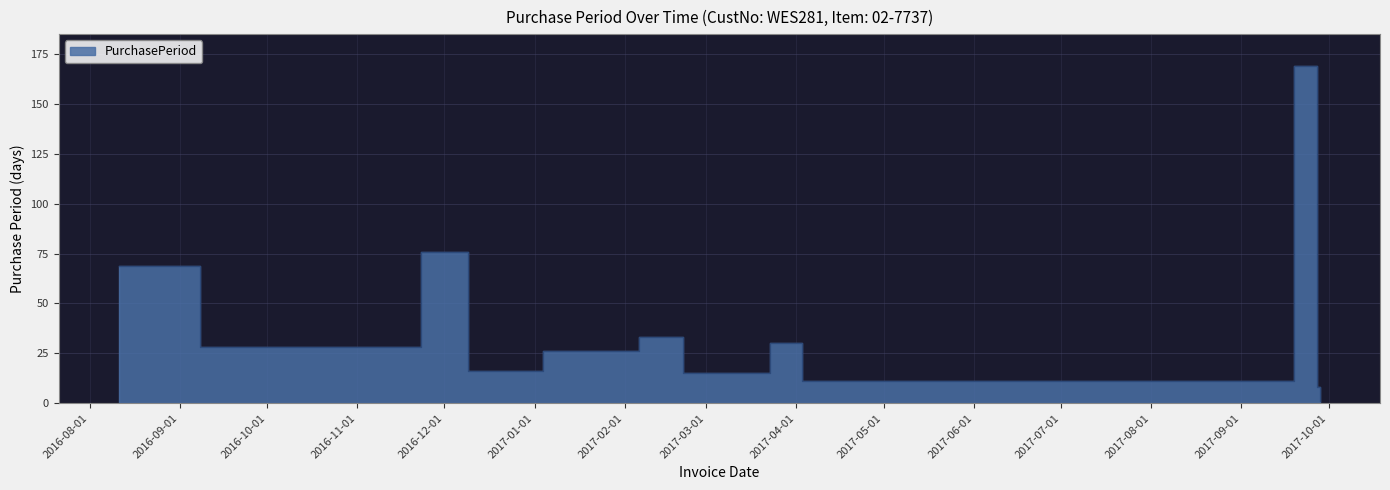

Reading left to right, what are all the values shown in this chart?

69	28	76	16	26	33	15	30	11	169	8	1